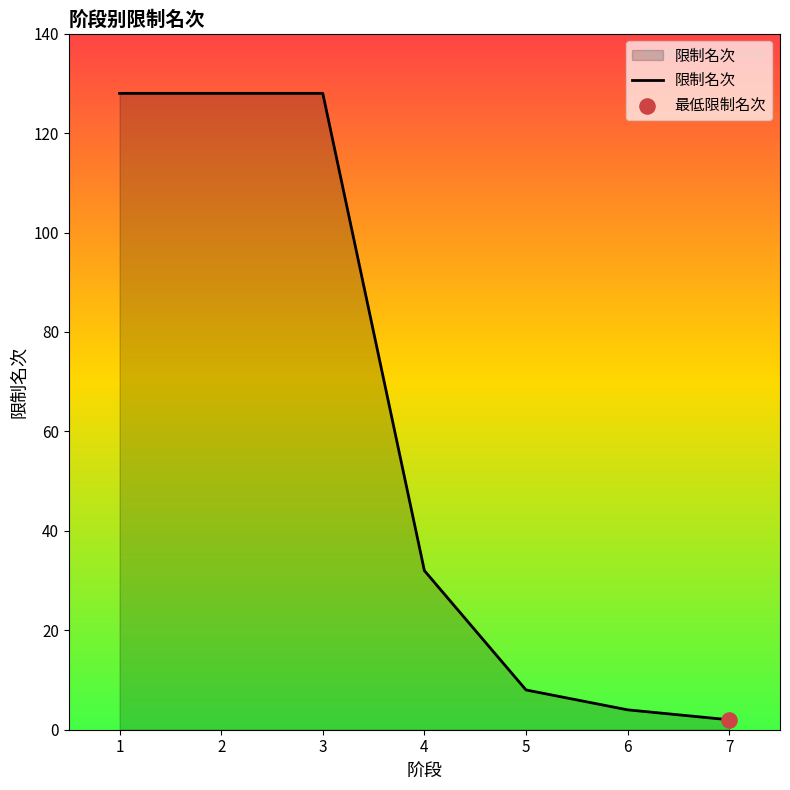

Between 6 and 7, which is larger?

6